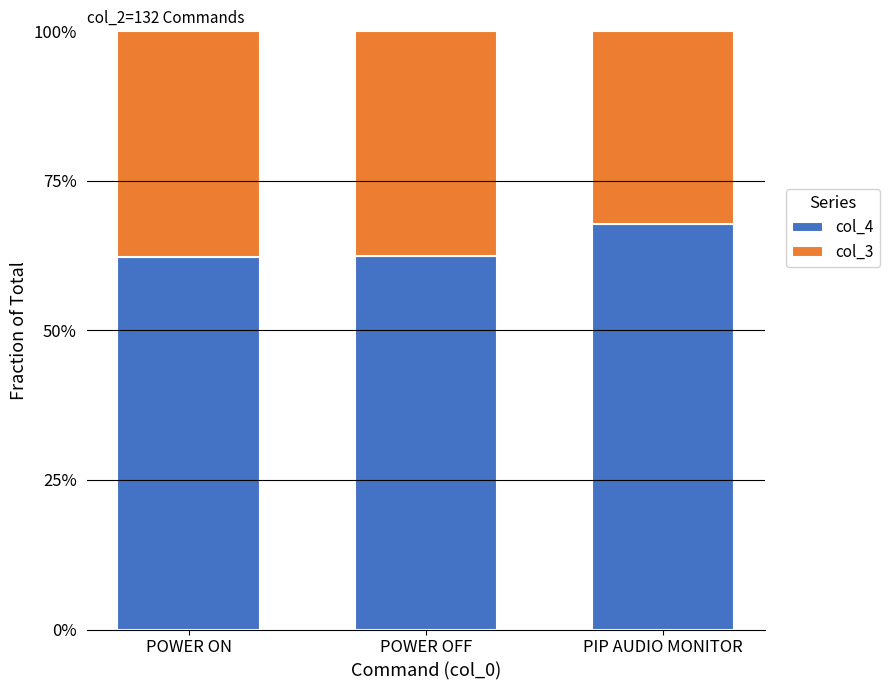

What is the label of the 2nd bar from the left?

POWER OFF